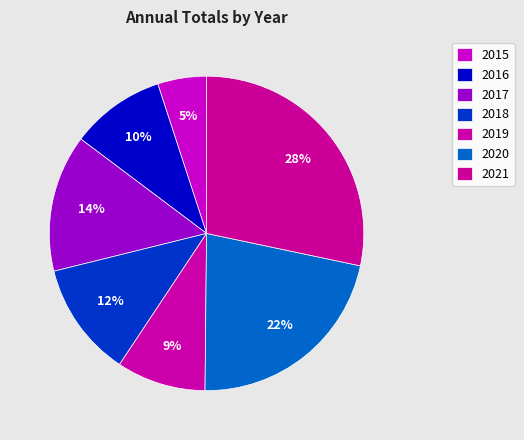

Approximately how many times larger is the value at 2019 compared to 2021?

0.3